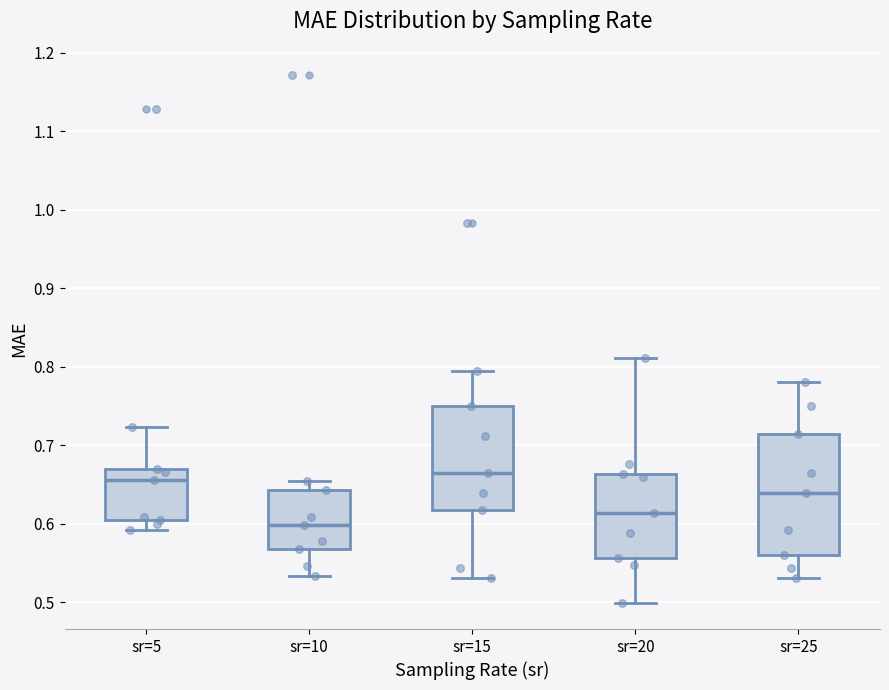

Reading left to right, read every box against the y-axis: the position of its median line, the range the box covers, and the ends of its whiskers. The values are not printed on the chart, so give them approximately, as read against the axis.

sr=5: median 0.66, box 0.61 to 0.67, whiskers 0.59 to 0.72
sr=10: median 0.60, box 0.57 to 0.64, whiskers 0.53 to 0.65
sr=15: median 0.67, box 0.62 to 0.75, whiskers 0.53 to 0.80
sr=20: median 0.61, box 0.56 to 0.66, whiskers 0.50 to 0.81
sr=25: median 0.64, box 0.56 to 0.71, whiskers 0.53 to 0.78